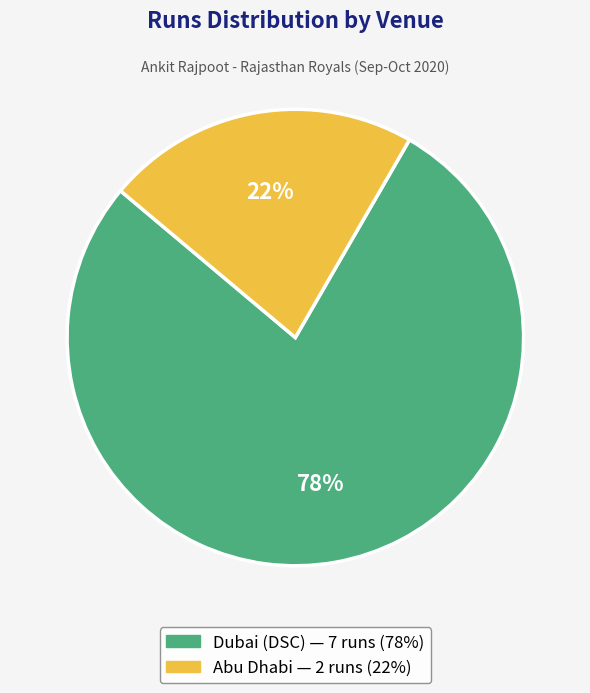

Approximately how many times larger is the value at Dubai (DSC) compared to Abu Dhabi?

3.5